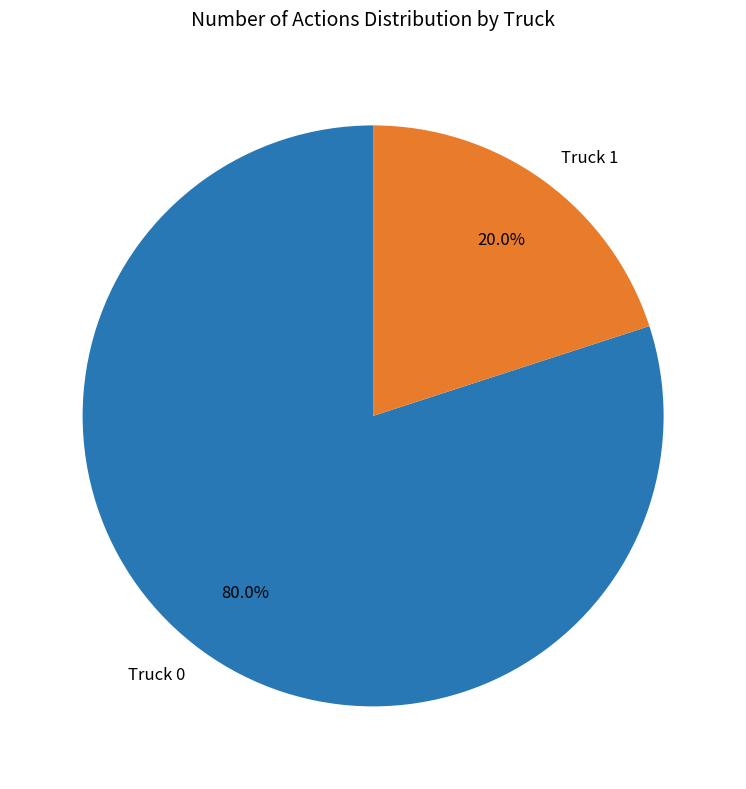

How many segments does this pie chart have?

2